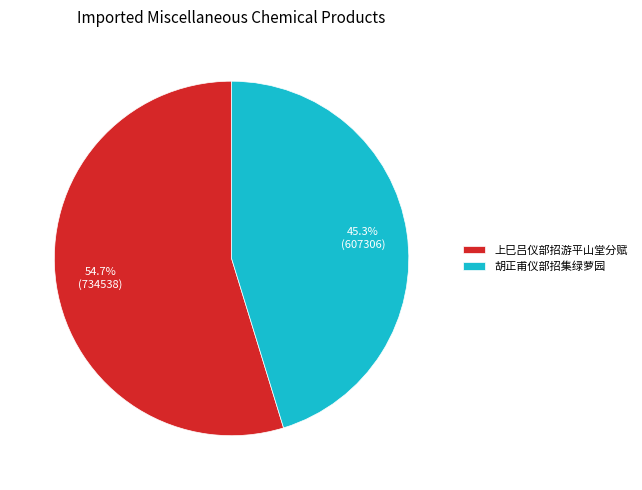

Count the number of slices in the pie.

2